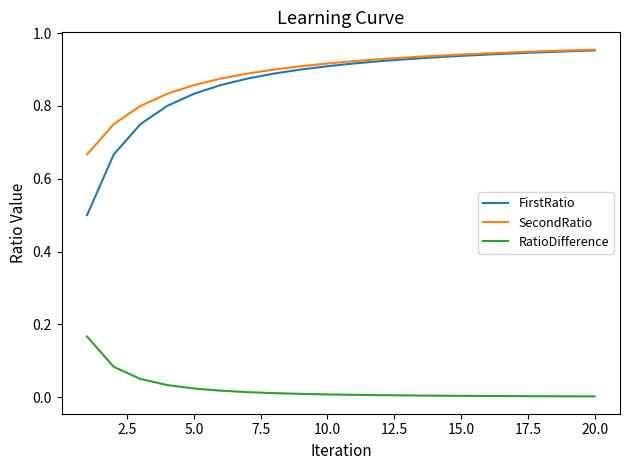

Which series has the widest spread of values?

FirstRatio